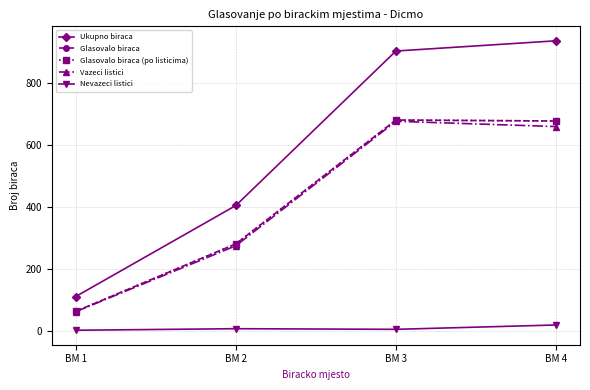

True or false: Glasovalo biraca and Ukupno biraca intersect in this chart.

False